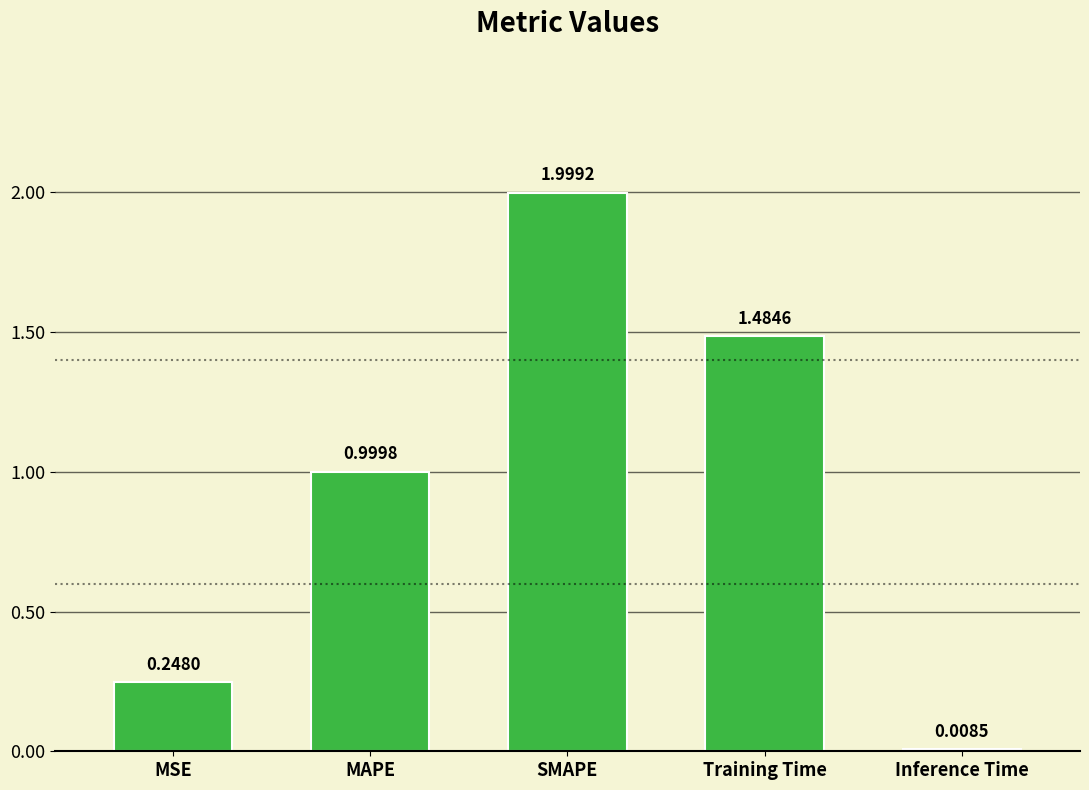

Rank the categories by value from lowest to highest.

Inference Time, MSE, MAPE, Training Time, SMAPE